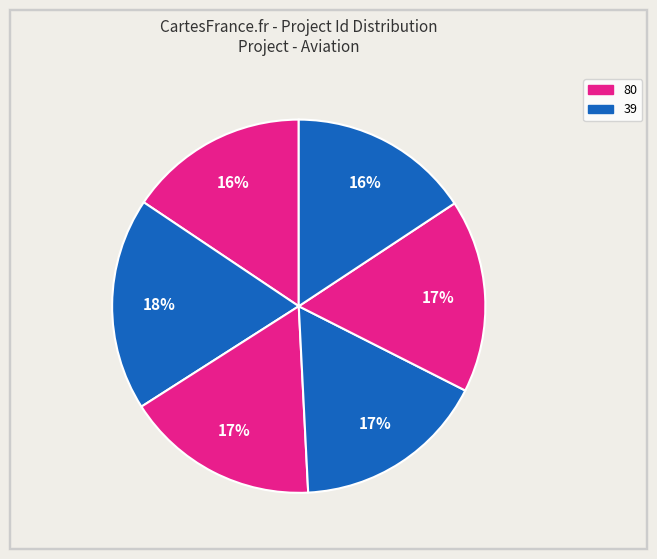

How many slices are in this pie chart?

6